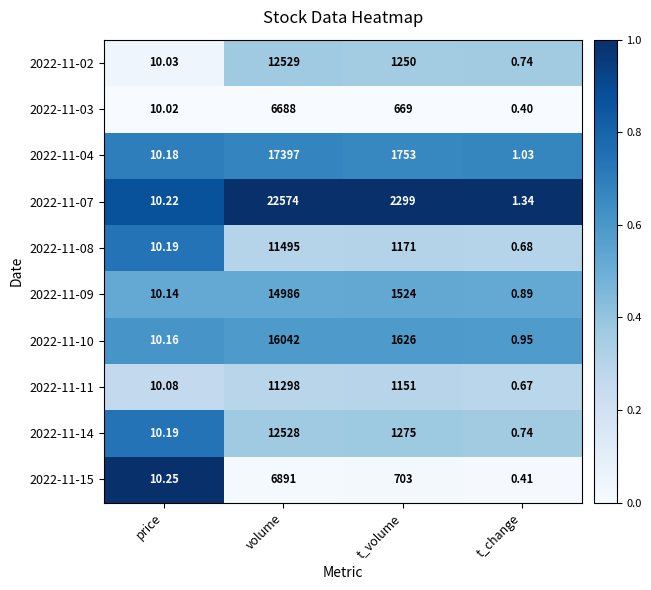

Which series changed the most between volume and t_change?

2022-11-07